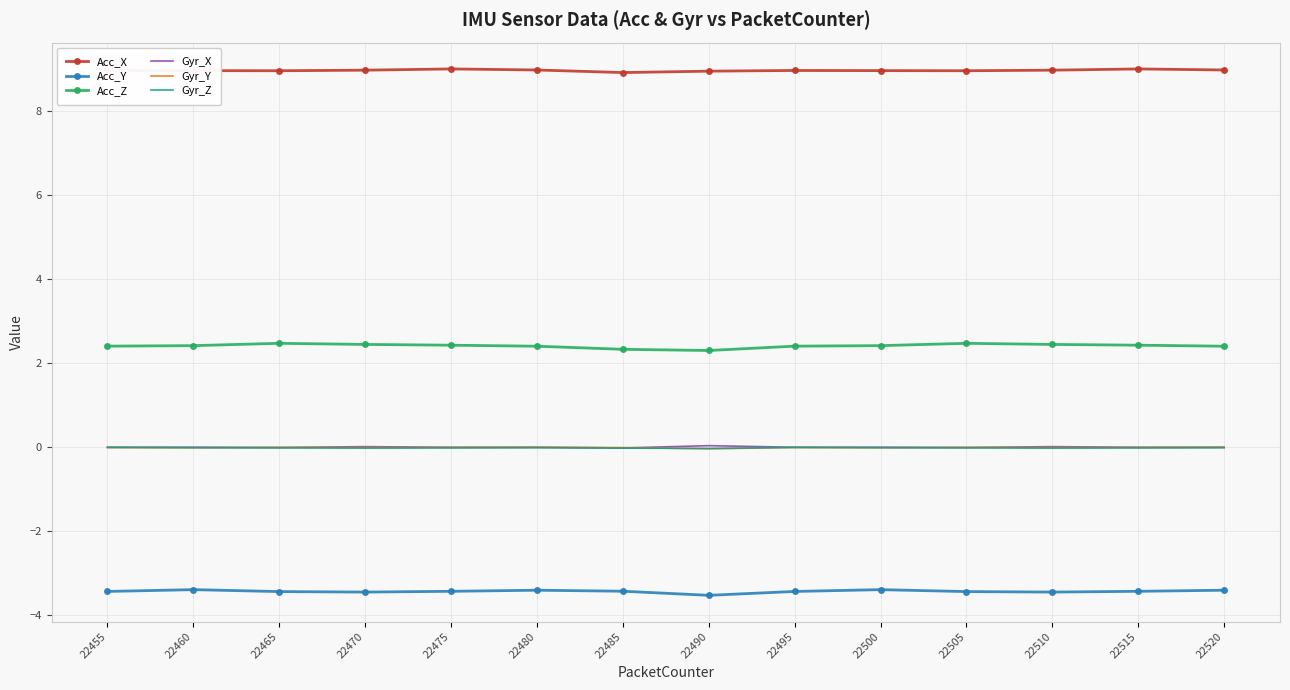

What is the lowest value of the Acc_Z series?

2.3